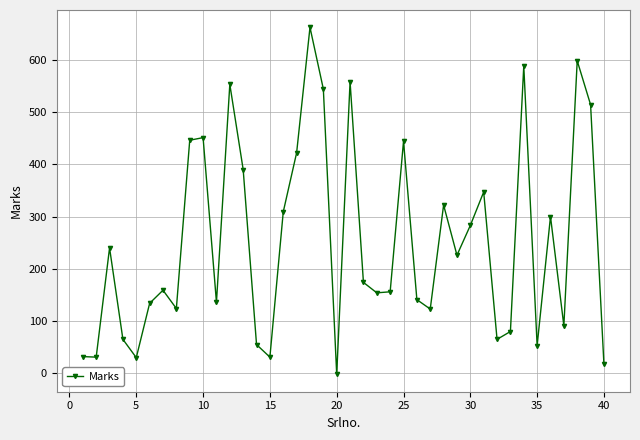

What is the greatest value displayed?

662